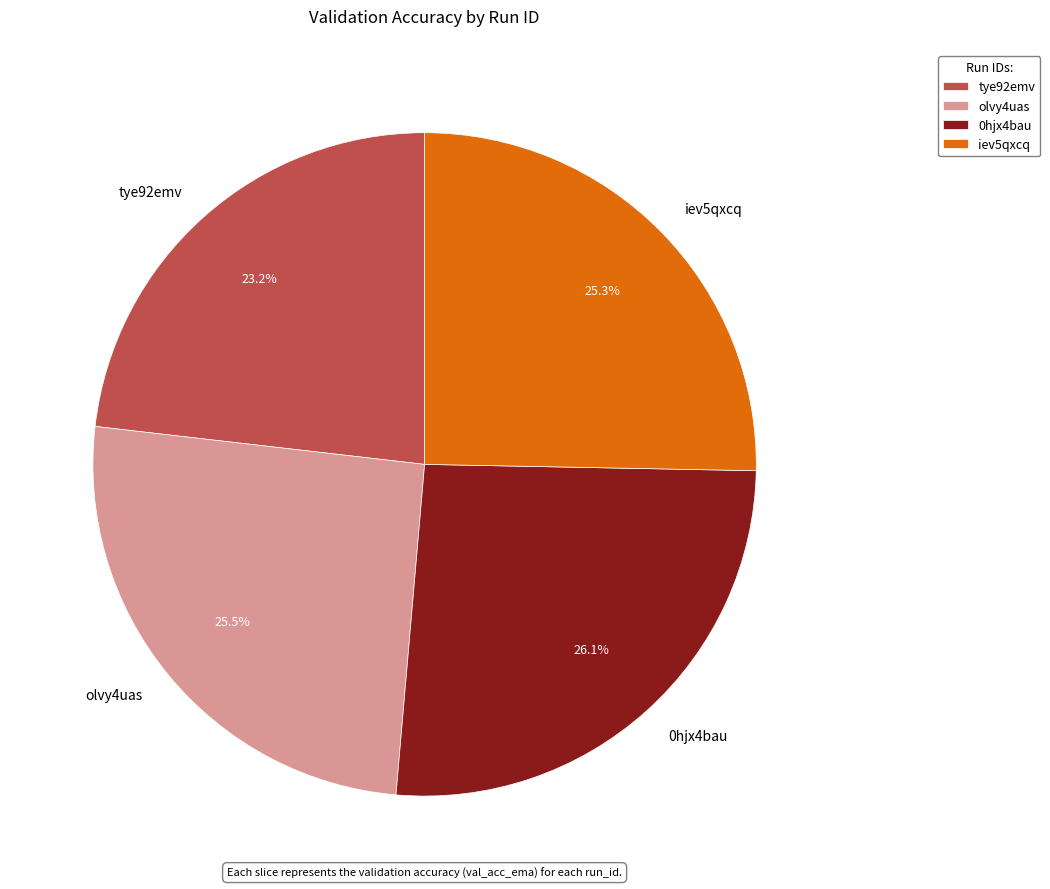

Which slice is the smallest?

tye92emv